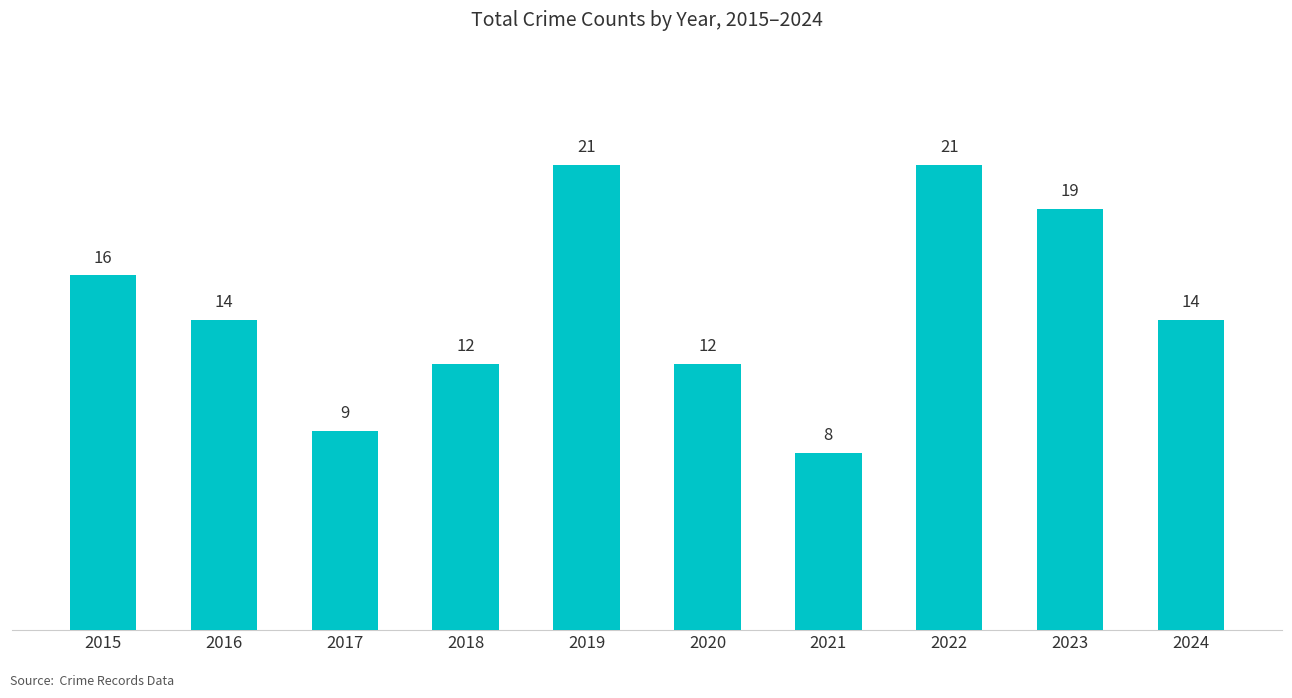

How many values are between 12 and 19?

6